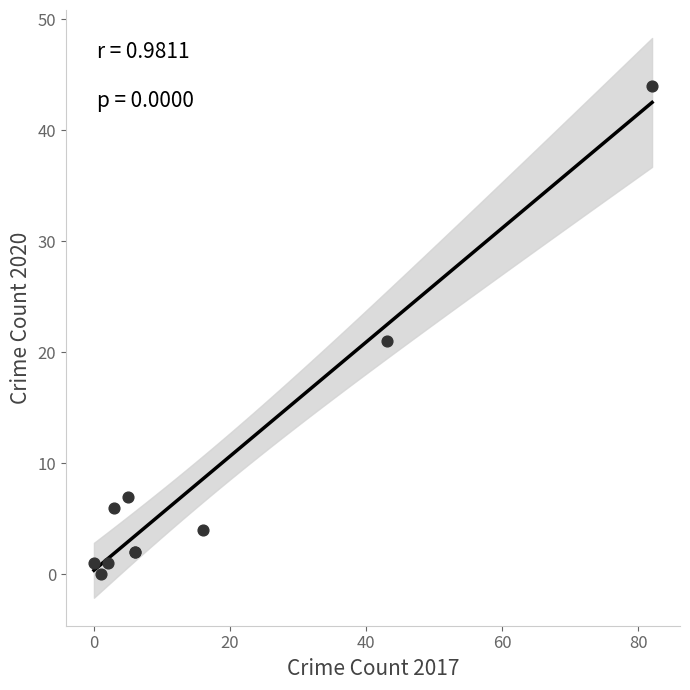

What Y value in the scatter plot is closest to 22?

21